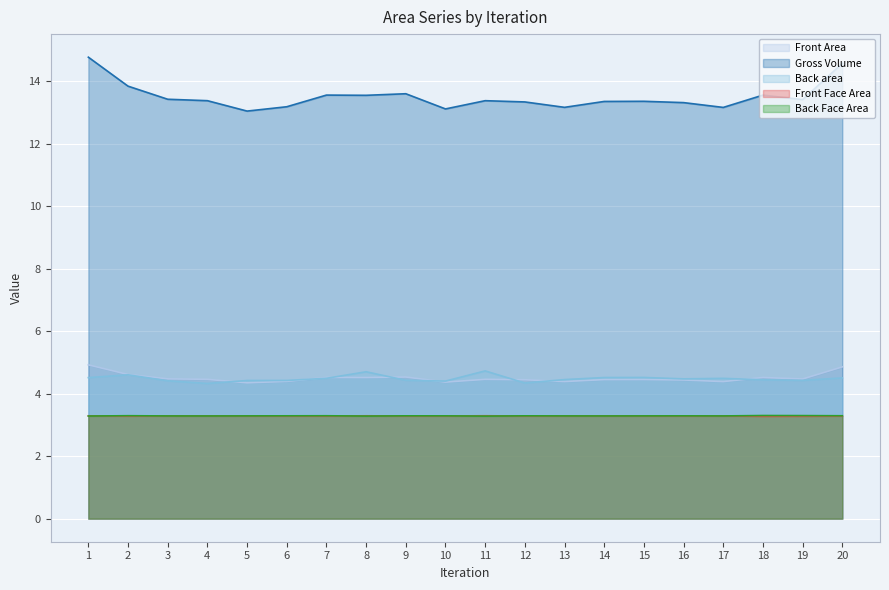

The value of Back area at 14 is 4.5. True or false?

True